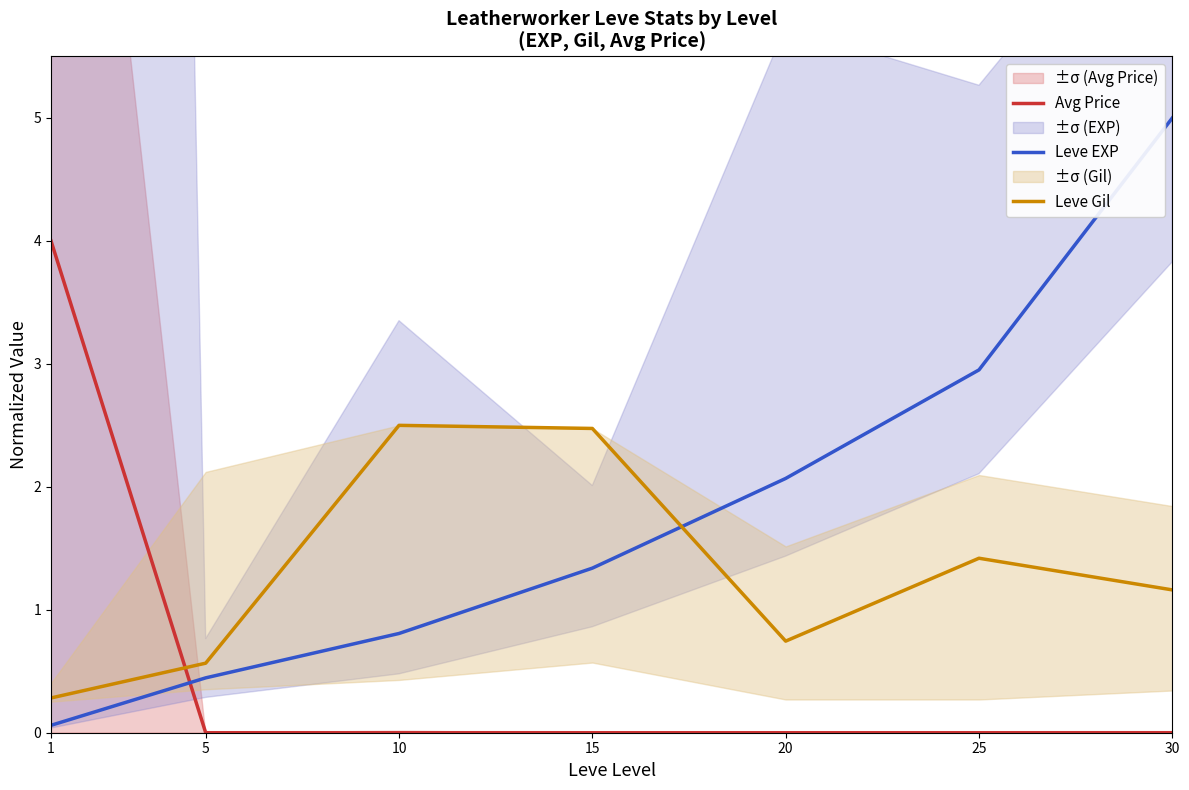

Is it true that Leve EXP equals 2.1 at 20?

True